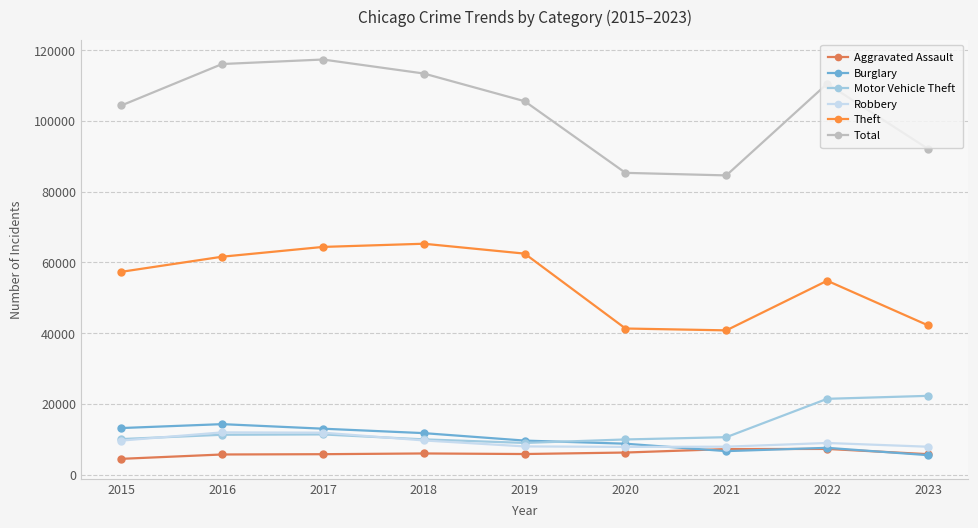

True or false: Total and Robbery intersect in this chart.

False